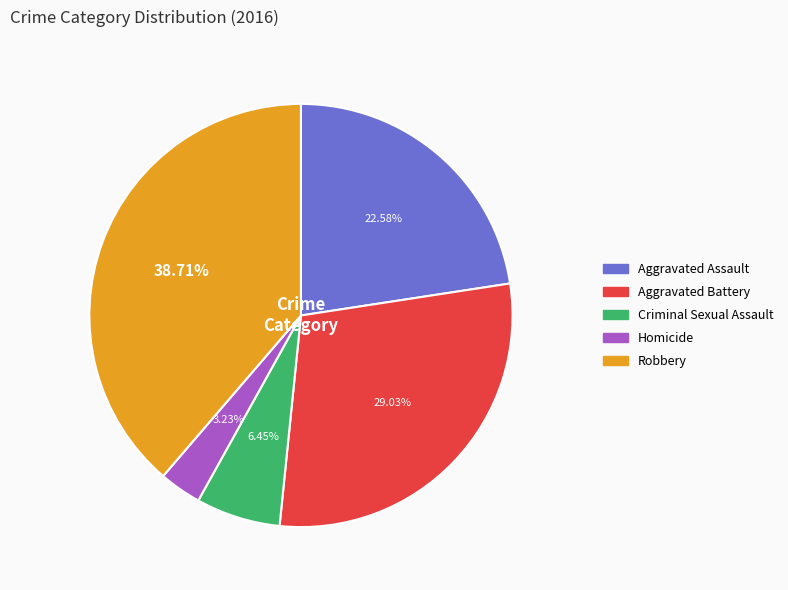

Approximately how many times larger is the value at Aggravated Assault compared to Homicide?

7.0